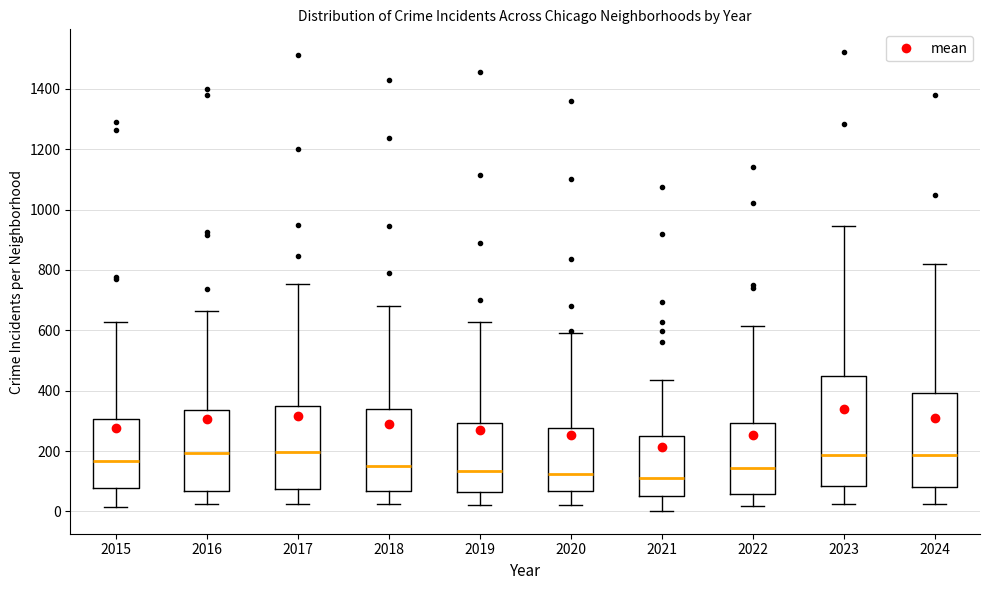

Reading left to right, read every box against the y-axis: the position of its median line, the range the box covers, and the ends of its whiskers. The values are not printed on the chart, so give them approximately, as read against the axis.

2015: median 160, box 80 to 300, whiskers 20 to 620
2016: median 200, box 60 to 340, whiskers 20 to 660
2017: median 200, box 80 to 340, whiskers 20 to 760
2018: median 160, box 60 to 340, whiskers 20 to 680
2019: median 140, box 60 to 300, whiskers 20 to 620
2020: median 120, box 60 to 280, whiskers 20 to 600
2021: median 120, box 60 to 240, whiskers 0 to 440
2022: median 140, box 60 to 300, whiskers 20 to 620
2023: median 180, box 80 to 440, whiskers 20 to 940
2024: median 180, box 80 to 400, whiskers 20 to 820